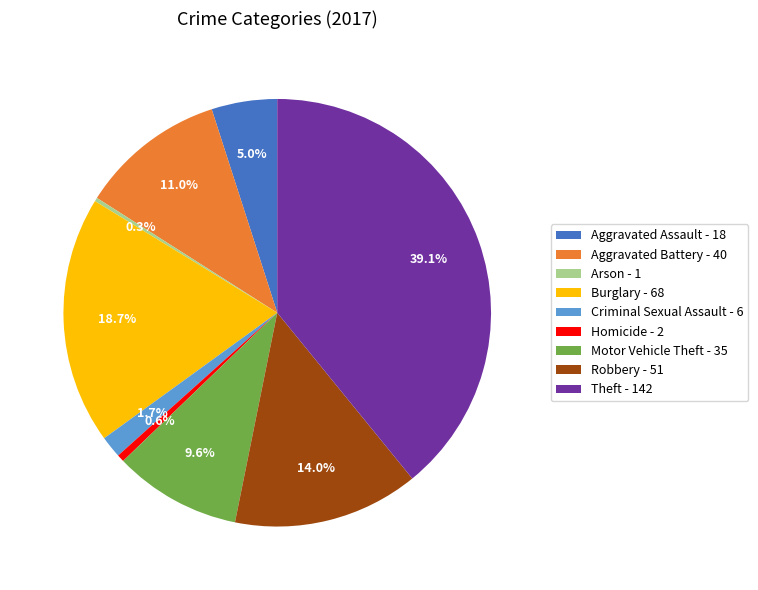

Between Criminal Sexual Assault - 6 and Aggravated Assault - 18, which is larger?

Aggravated Assault - 18